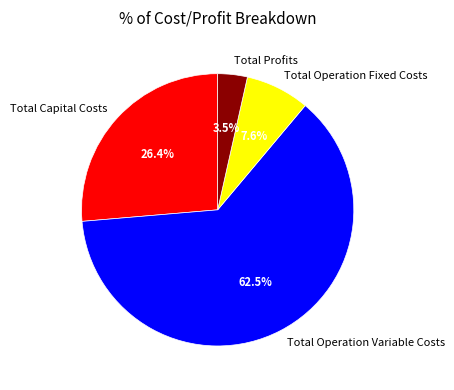

To the nearest percent, what is the difference between the largest and smallest slice percentages?

59%